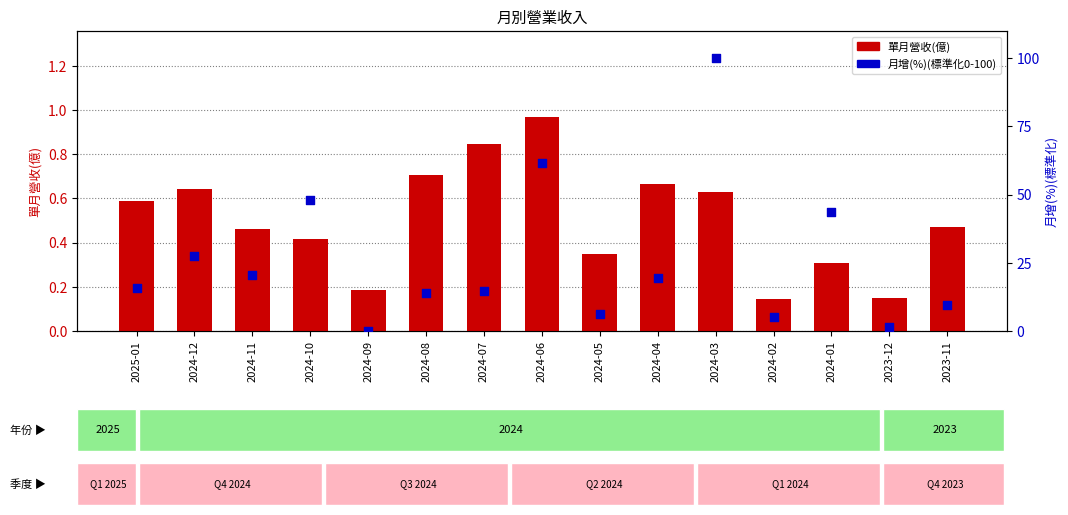

Is the value of 月增(%)(標準化) at 2023-12 greater than the value of 單月營收(億) at 2024-03?

Yes